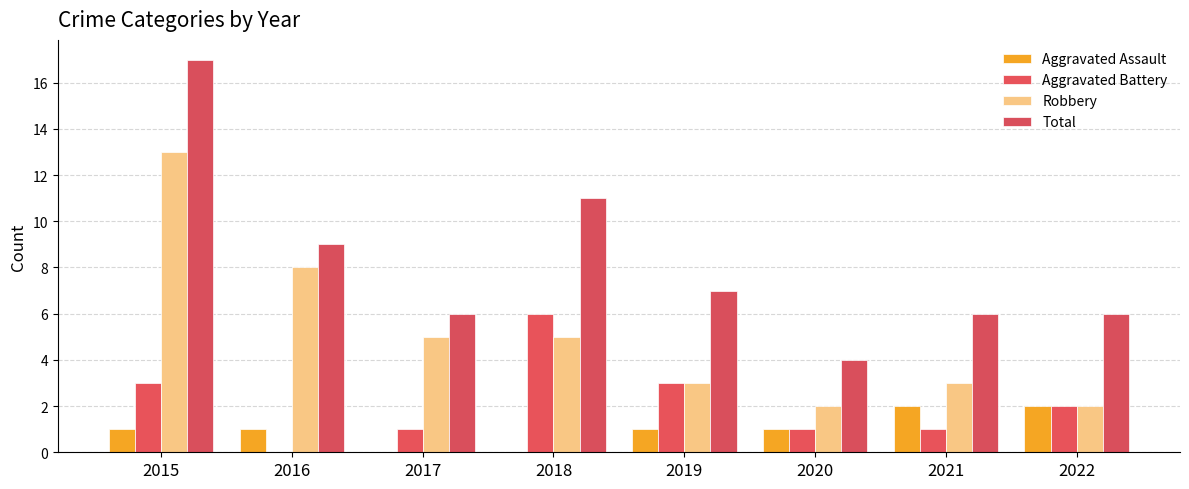

Reading left to right, extract all data points from this chart.

Aggravated Assault: 2015=1	2016=1	2017=0	2018=0	2019=1	2020=1	2021=2	2022=2
Aggravated Battery: 2015=3	2016=0	2017=1	2018=6	2019=3	2020=1	2021=1	2022=2
Robbery: 2015=13	2016=8	2017=5	2018=5	2019=3	2020=2	2021=3	2022=2
Total: 2015=17	2016=9	2017=6	2018=11	2019=7	2020=4	2021=6	2022=6